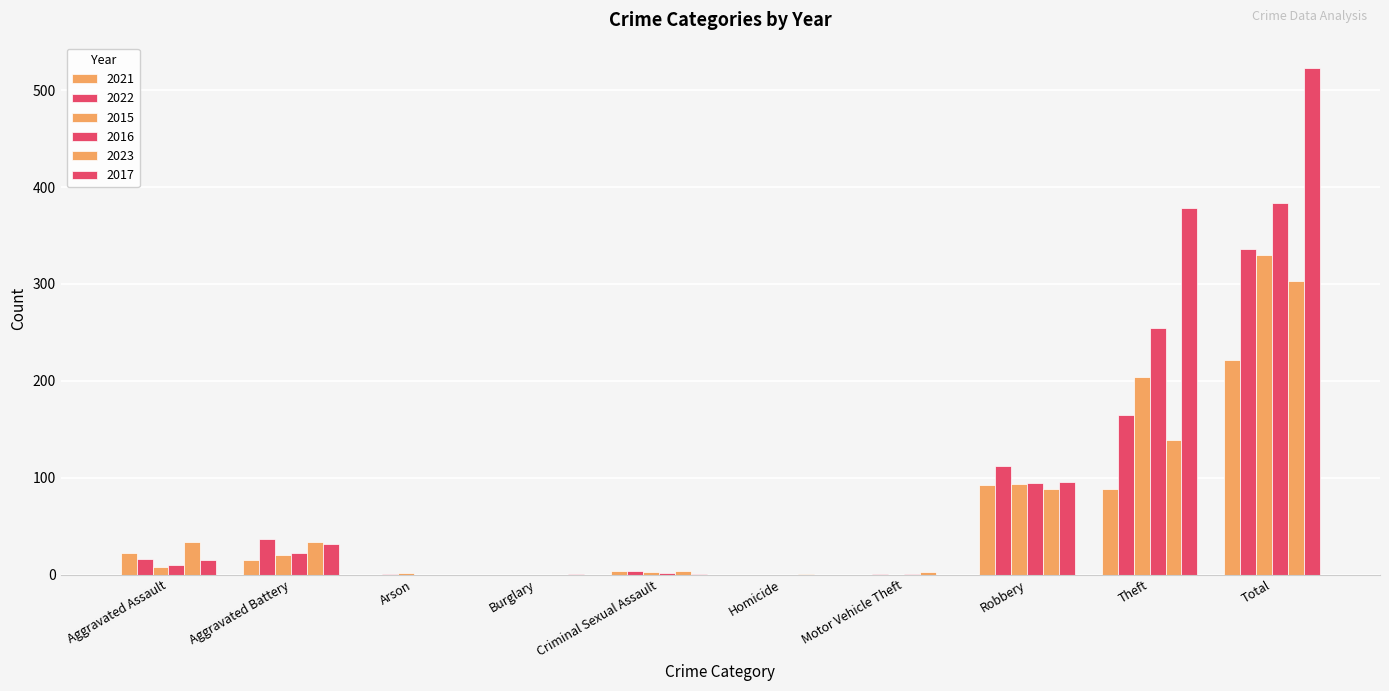

Rank the series at Arson from highest to lowest value.

2015, 2022, 2021, 2016, 2023, 2017